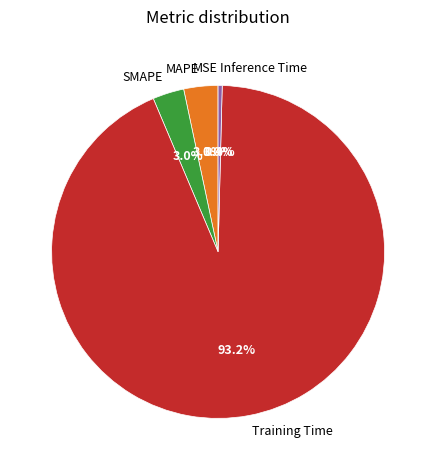

To the nearest percent, what is the average slice percentage?

20%